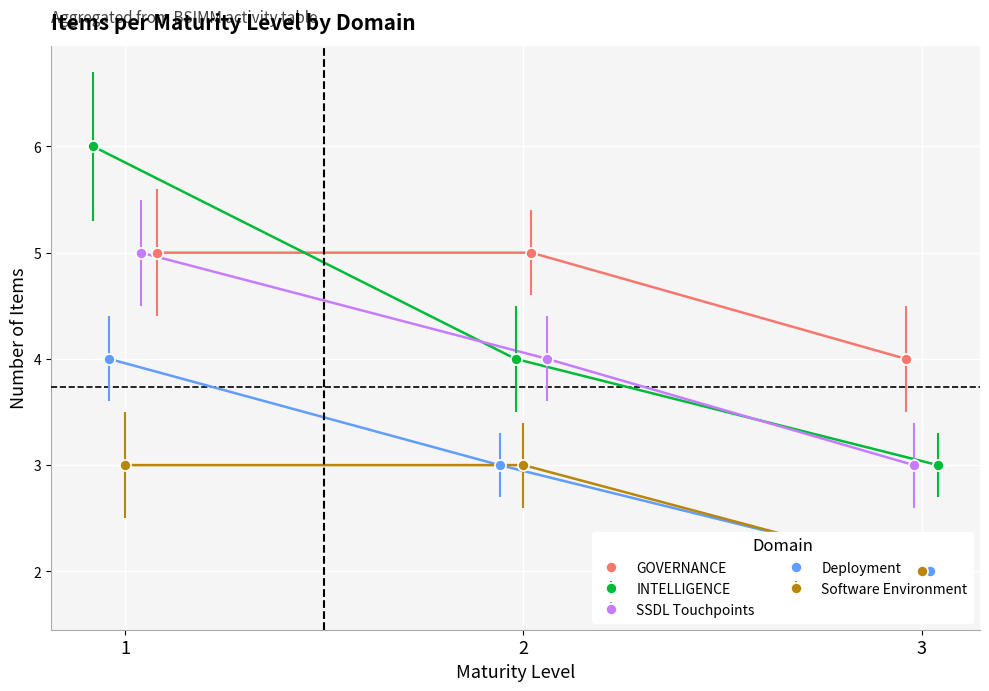

What is the maximum value shown in the chart?

6